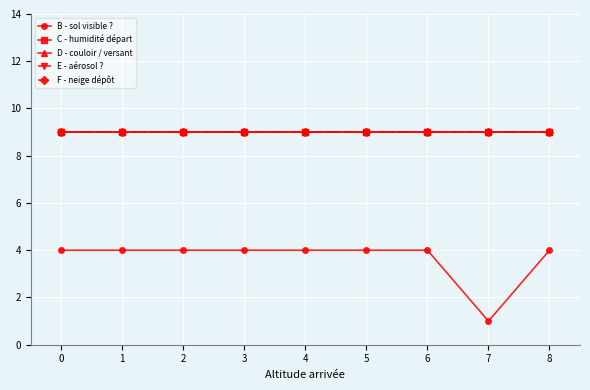

Does the chart have visible grid lines?

Yes